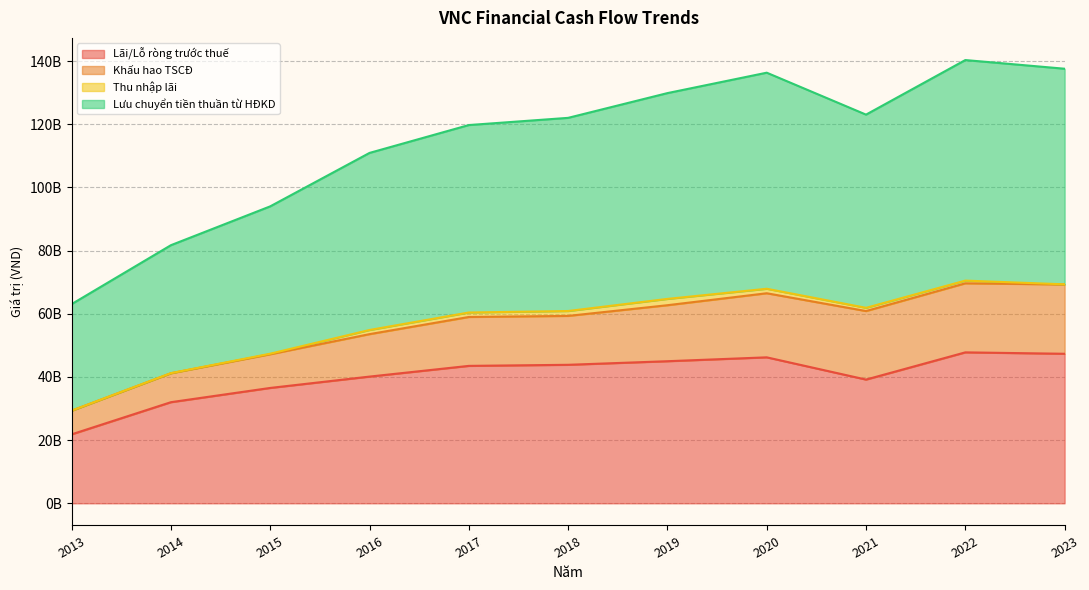

True or false: Lãi/Lỗ ròng trước thuế and Lưu chuyển tiền thuần từ HĐKD intersect in this chart.

False